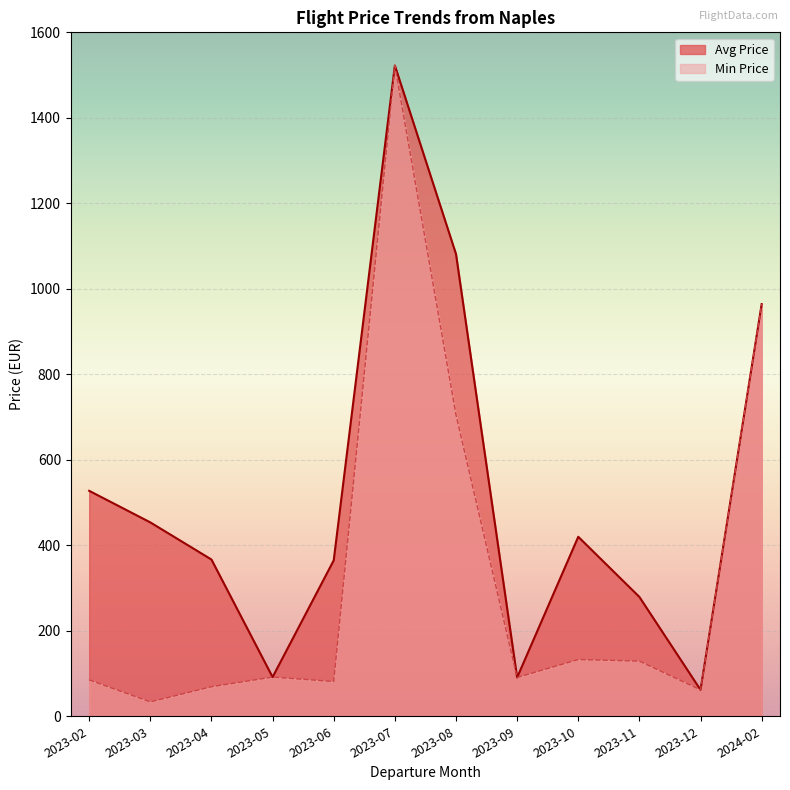

What is the difference between the Min Price values at 2024-02 and 2023-11?

835.1